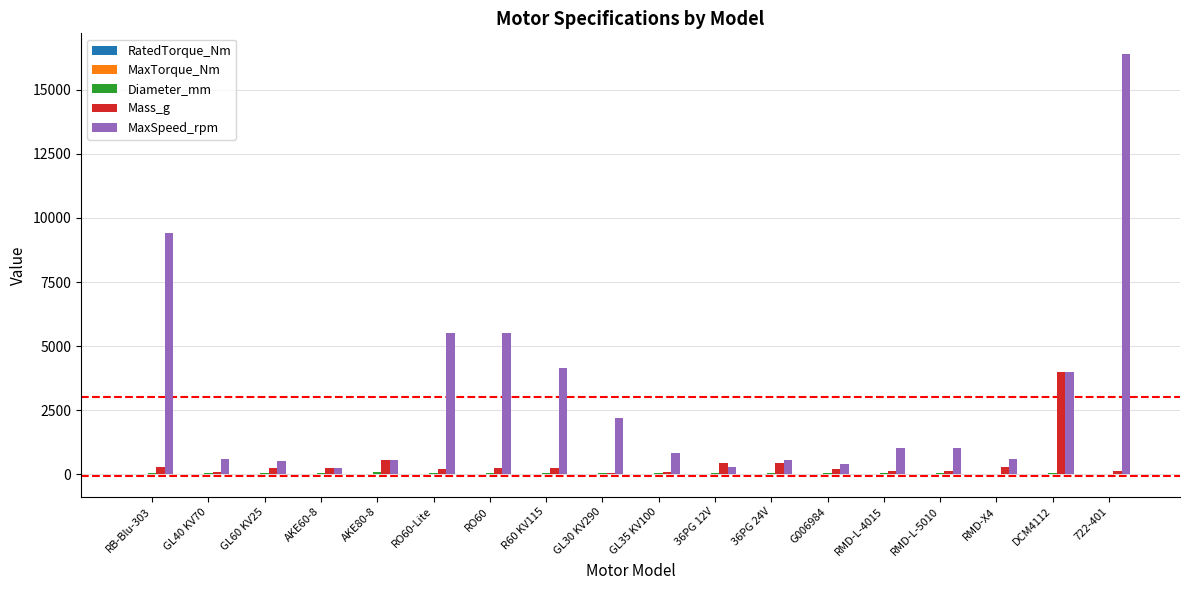

How many groups of bars are there?

18